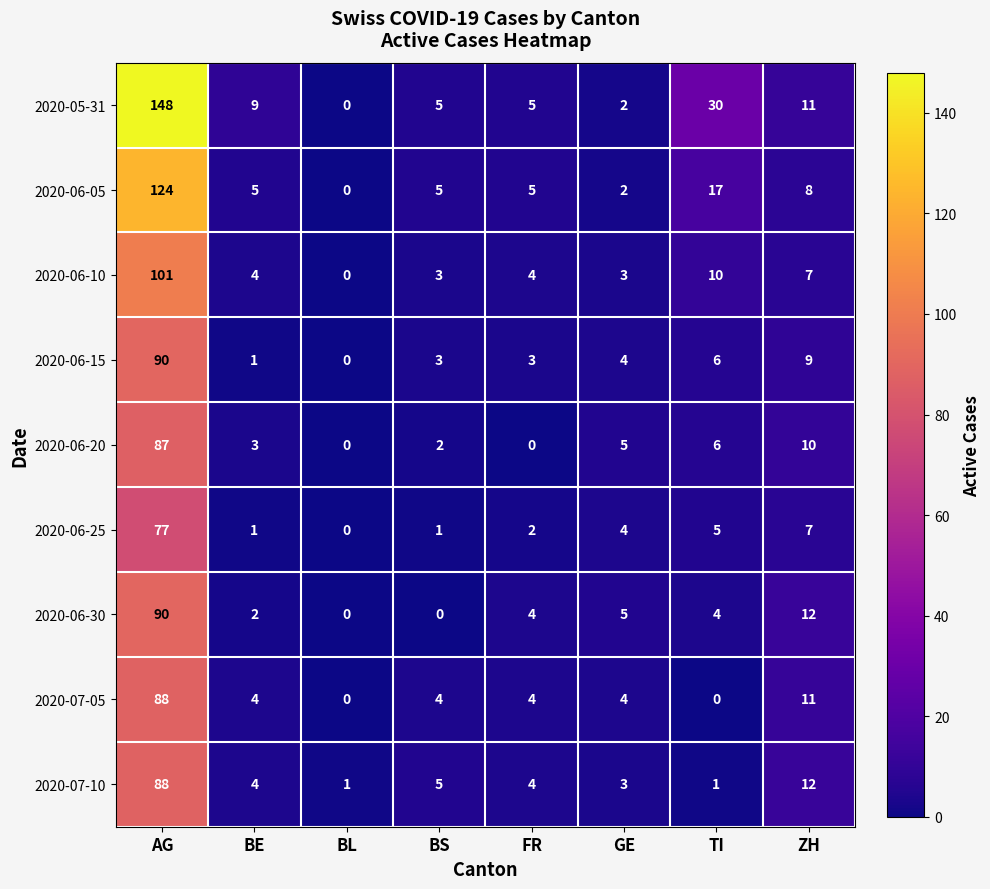

At how many categories does at least one series exceed 69?

1